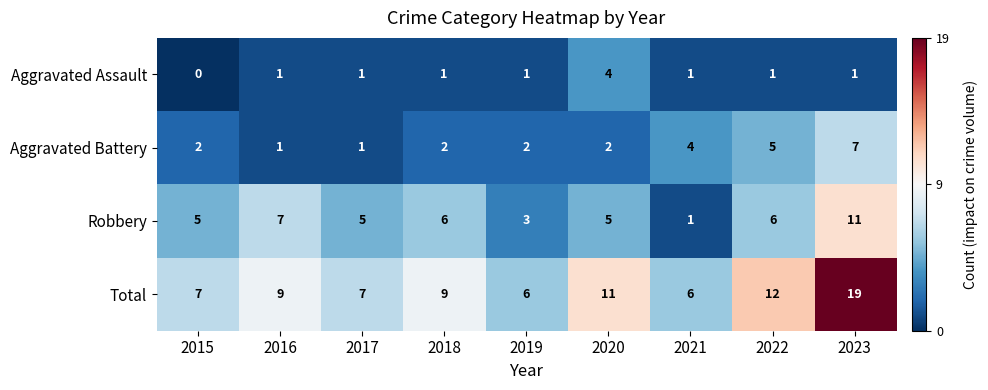

What is the sum of the Total values at 2015 and 2019?

13